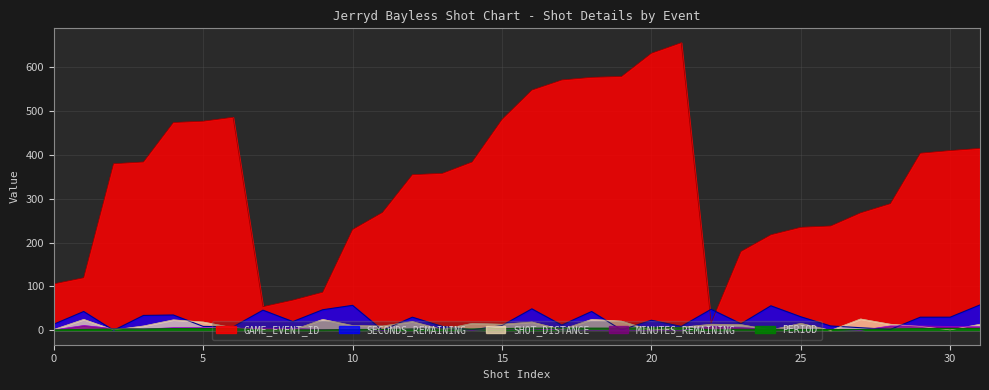

What is the value of the SHOT_DISTANCE point at the 15th from the left?

16